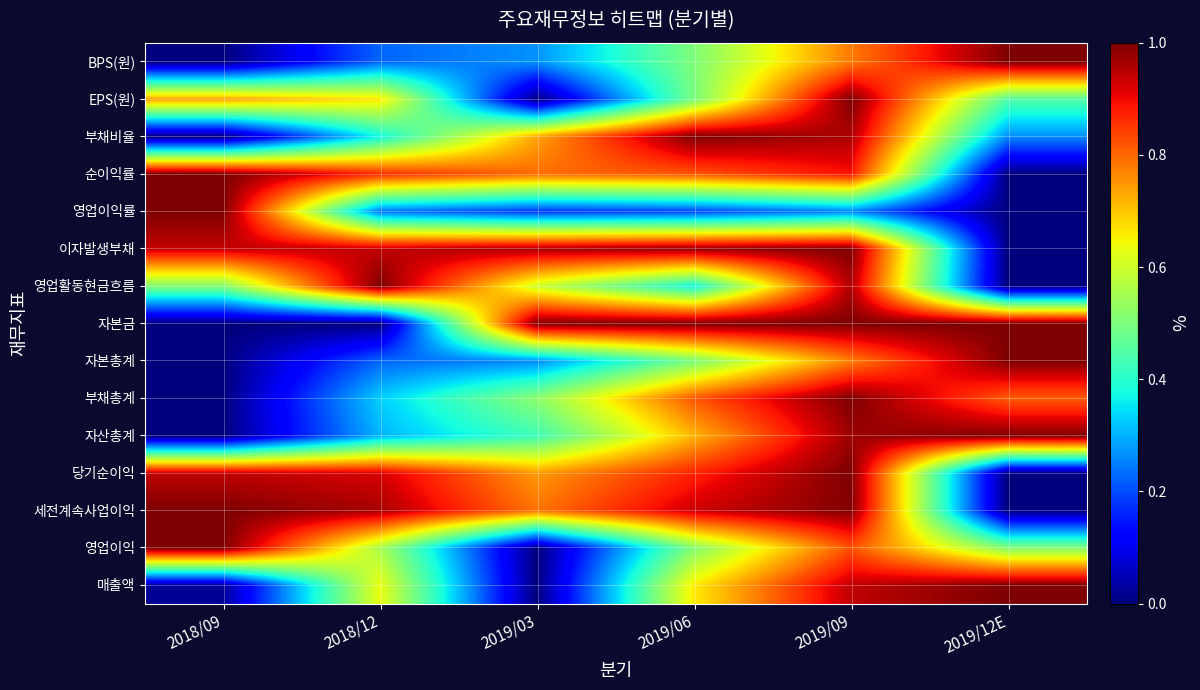

What is the maximum value shown in the chart?

1.0